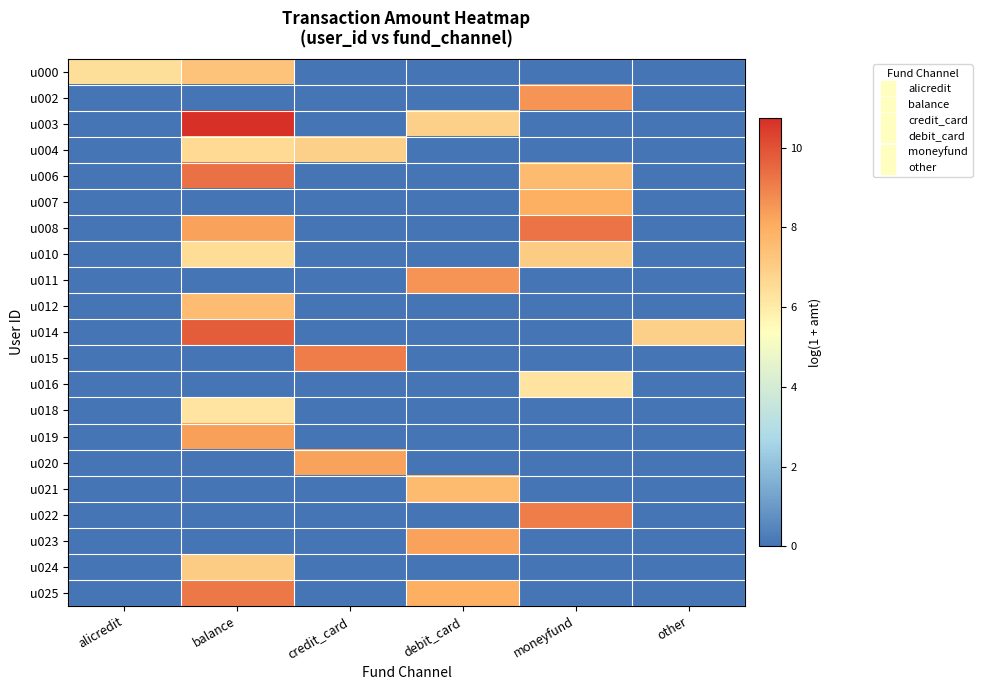

Which series has the largest range (max minus min)?

u003